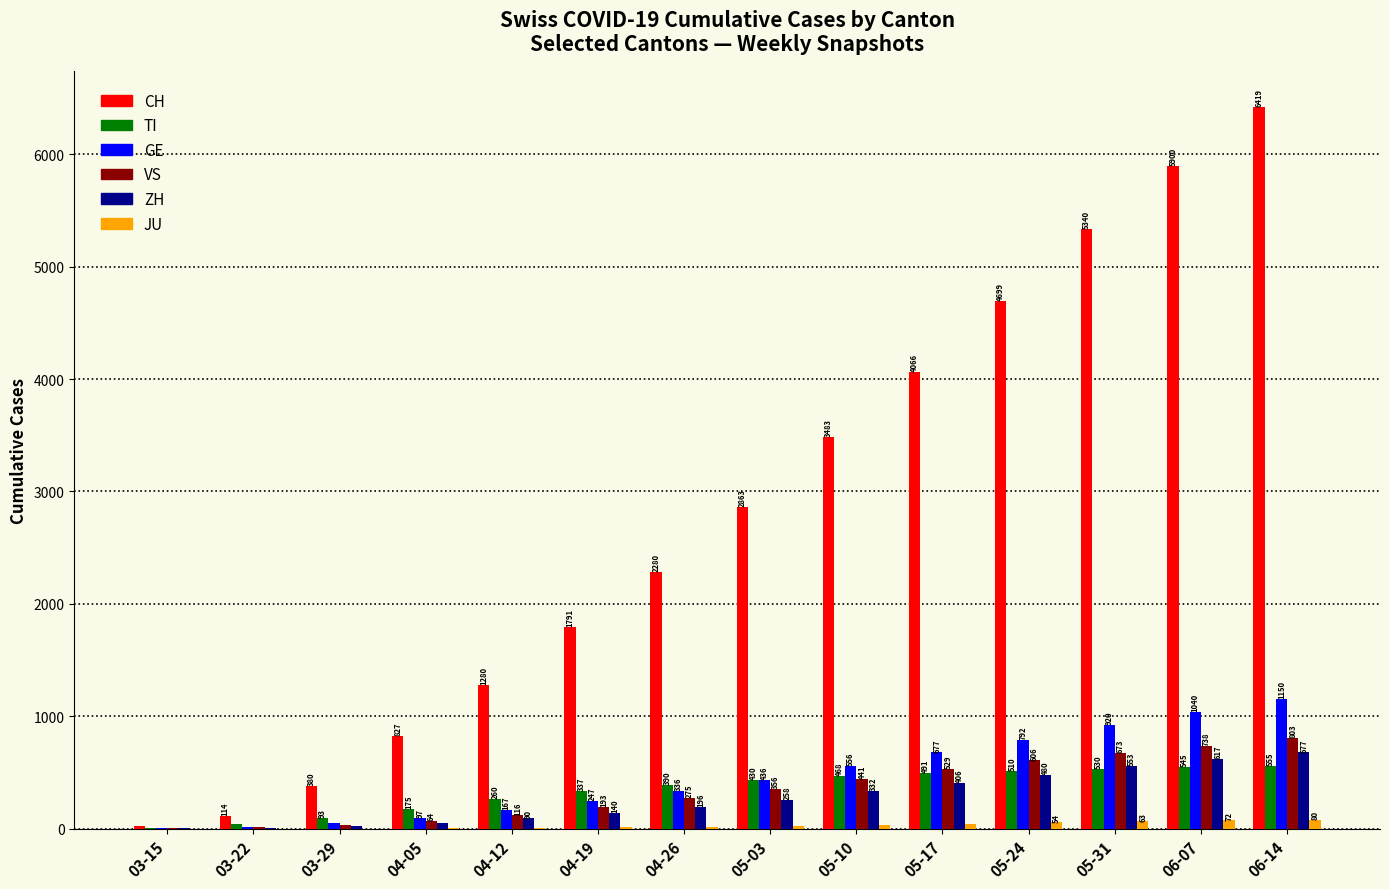

What is the sum of the ZH values at 05-03 and 04-19?

398